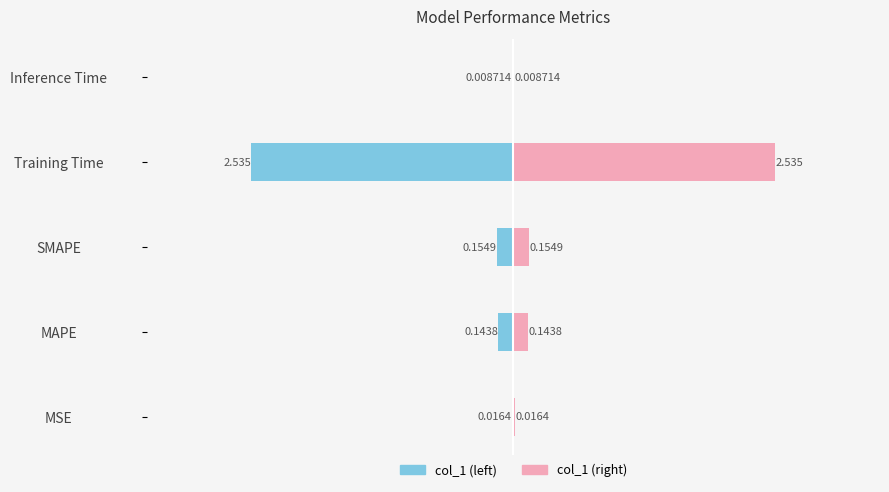

Which series has the widest spread of values?

col_1 (left)